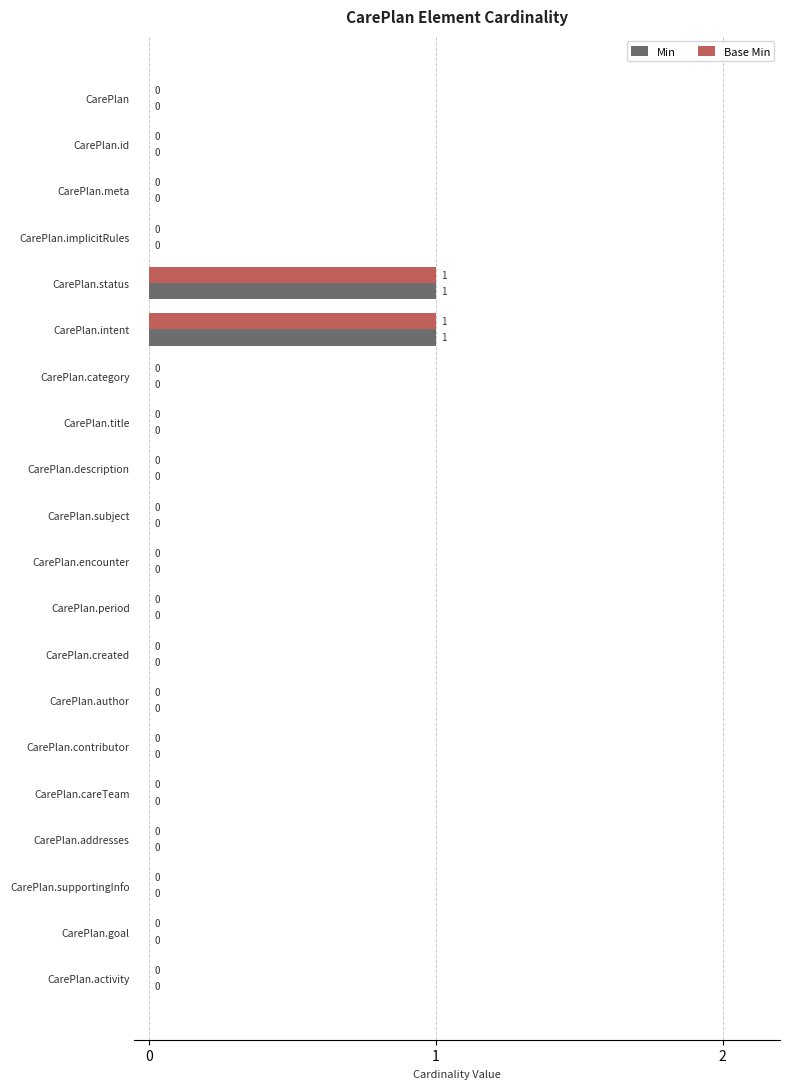

Is it true that Base Min equals 2 at CarePlan.intent?

False